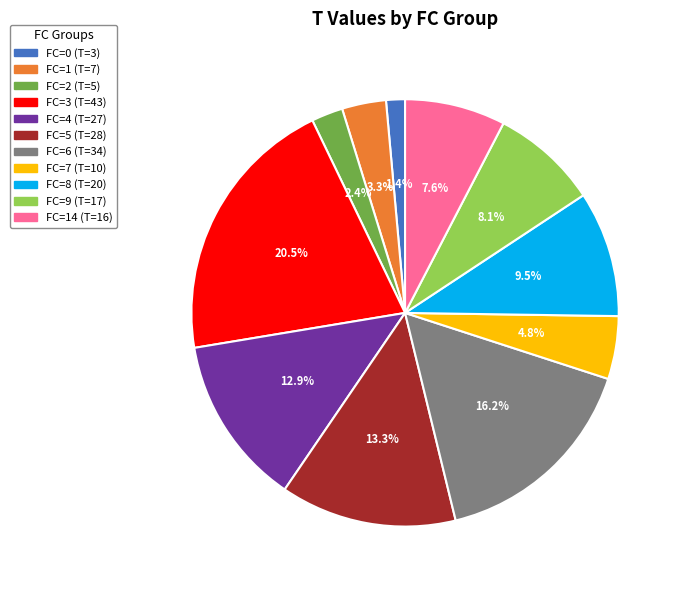

Is there any slice that represents more than half of the pie?

No